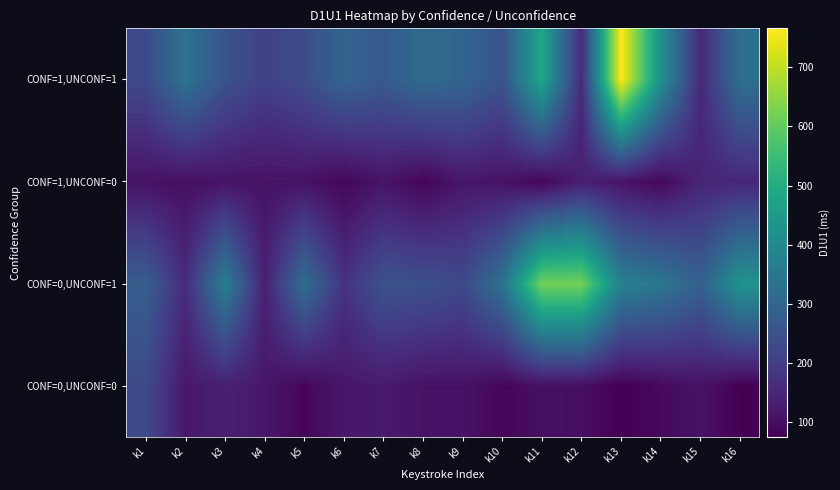

Reading left to right, what are all the values shown in this chart?

CONF=0,UNCONF=0: k1=230	k2=119	k3=136	k4=119	k5=85	k6=118	k7=125	k8=109	k9=109	k10=84	k11=103	k12=101	k13=75	k14=91	k15=110	k16=76
CONF=0,UNCONF=1: k1=280	k2=161	k3=370	k4=137	k5=321	k6=177	k7=251	k8=246	k9=229	k10=337	k11=620	k12=620	k13=377	k14=348	k15=286	k16=430
CONF=1,UNCONF=0: k1=109	k2=102	k3=110	k4=109	k5=109	k6=86	k7=112	k8=83	k9=118	k10=109	k11=84	k12=135	k13=111	k14=89	k15=146	k16=151
CONF=1,UNCONF=1: k1=229	k2=337	k3=251	k4=210	k5=236	k6=296	k7=269	k8=314	k9=295	k10=253	k11=483	k12=158	k13=766	k14=419	k15=153	k16=327